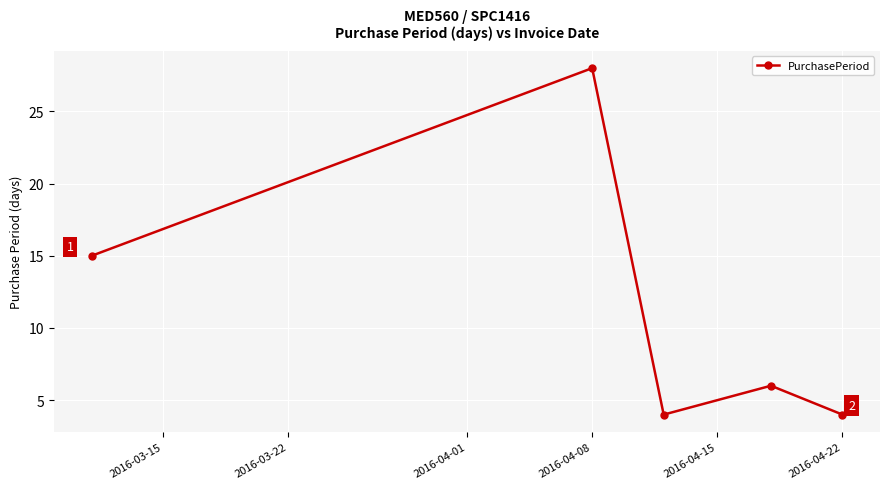

What is the value of the 4th point from the left?

6